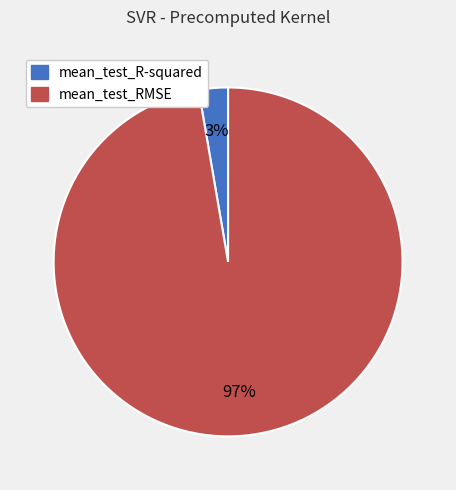

To the nearest percent, what is the combined percentage of mean_test_R-squared and mean_test_RMSE?

100%